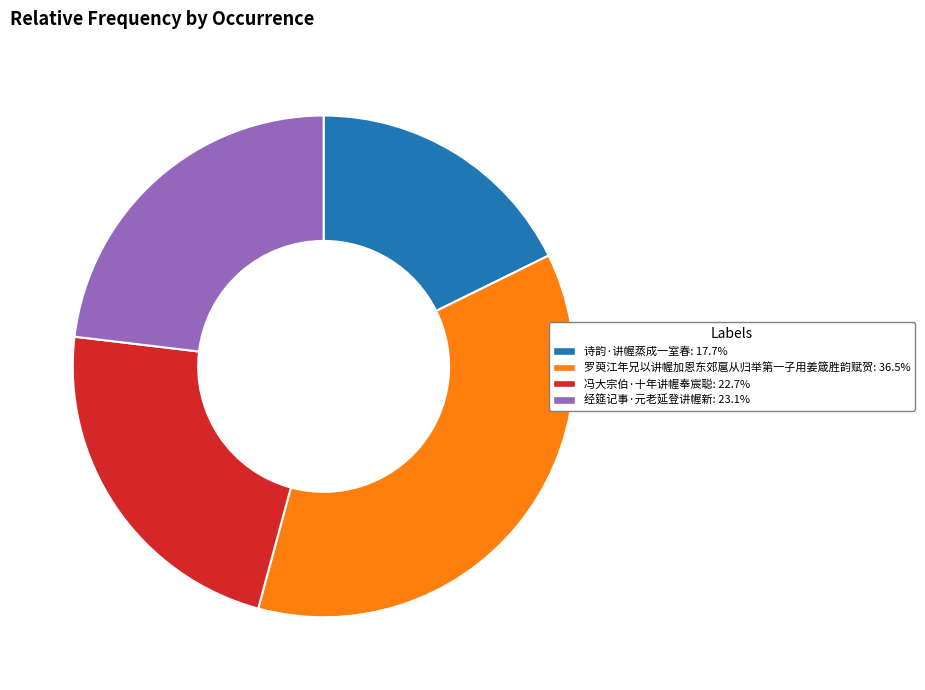

Which category has the smallest portion of the pie?

诗韵·讲幄蒸成一室春